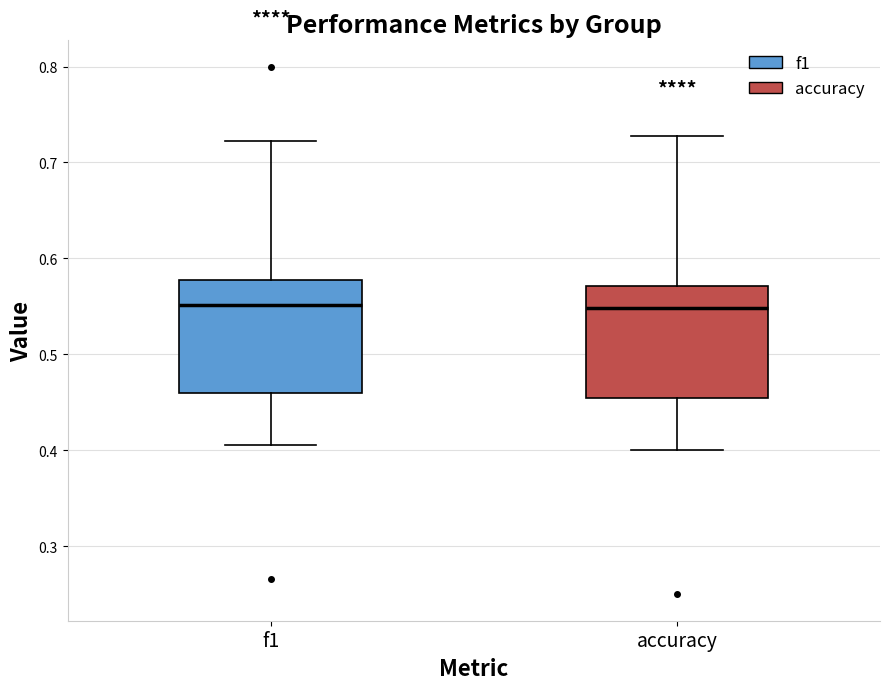

Reading left to right, read every box against the y-axis: the position of its median line, the range the box covers, and the ends of its whiskers. The values are not printed on the chart, so give them approximately, as read against the axis.

f1: median 0.55, box 0.46 to 0.58, whiskers 0.41 to 0.72
accuracy: median 0.55, box 0.45 to 0.57, whiskers 0.40 to 0.73